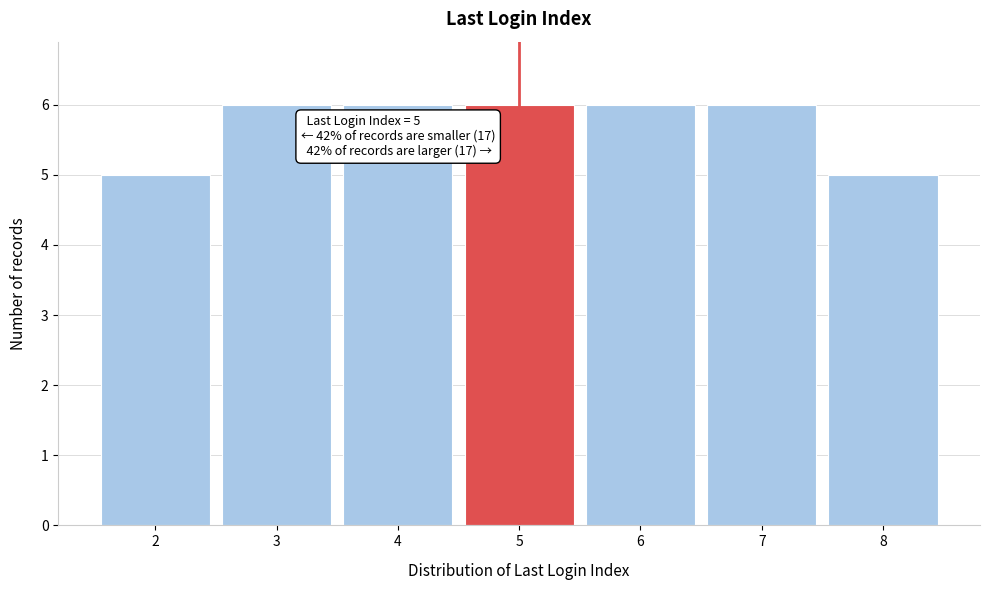

Reading left to right, what are all the values shown in this chart?

5	6	6	6	6	6	5